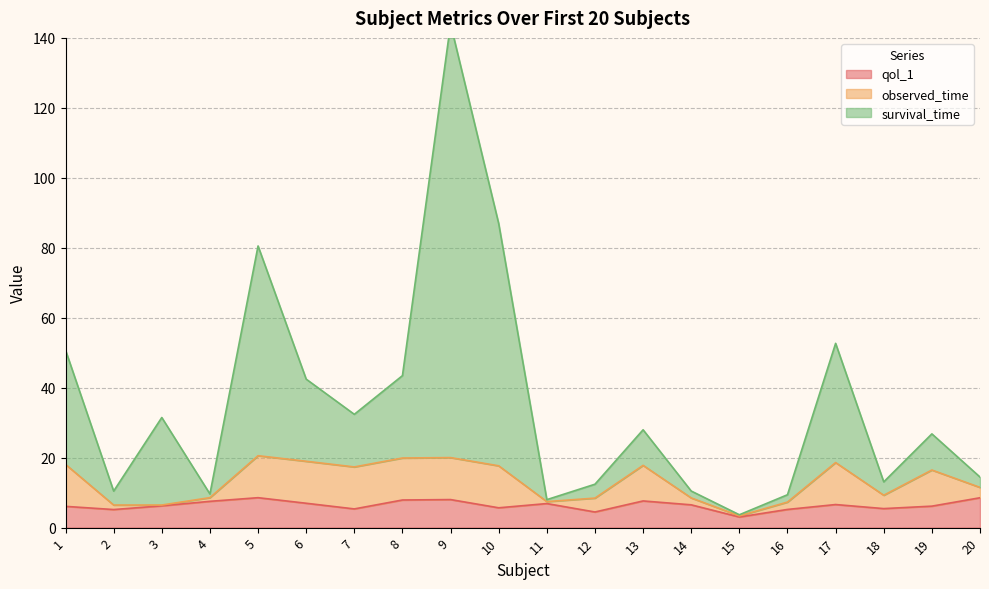

What is the maximum value for qol_1?

8.6